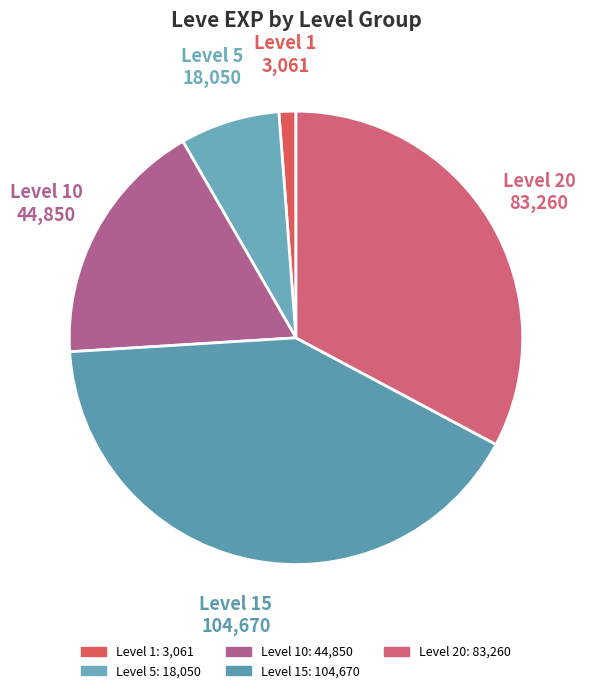

Which slice is the smallest?

Level 1